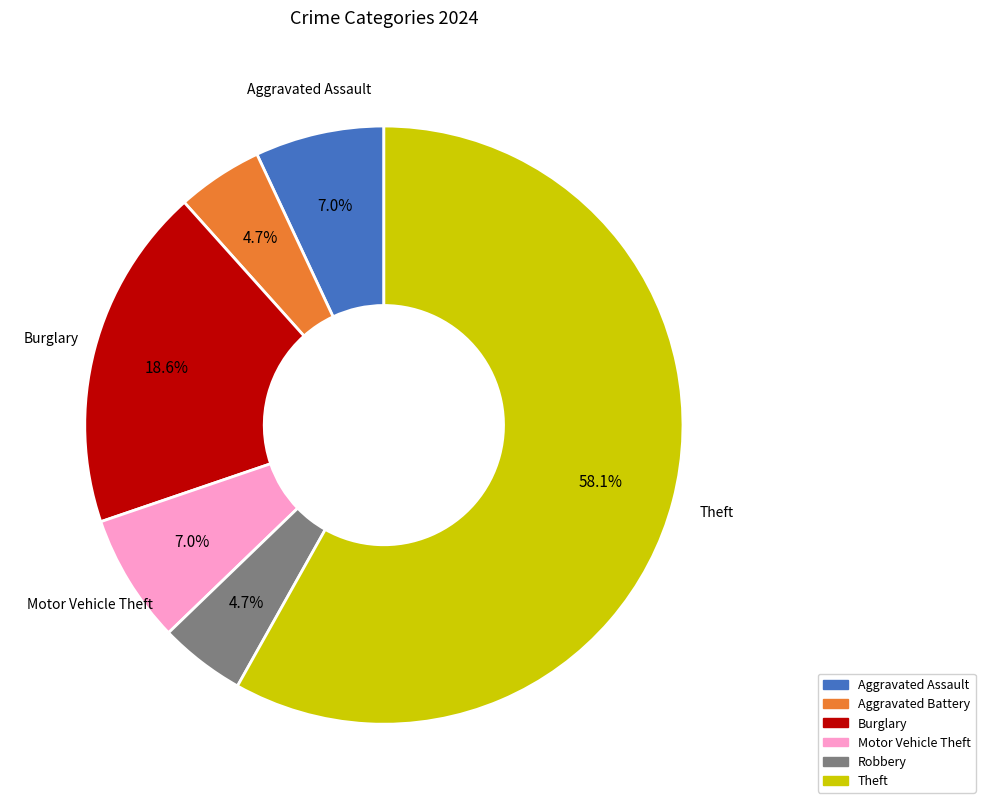

Is there a majority slice in this chart?

Yes